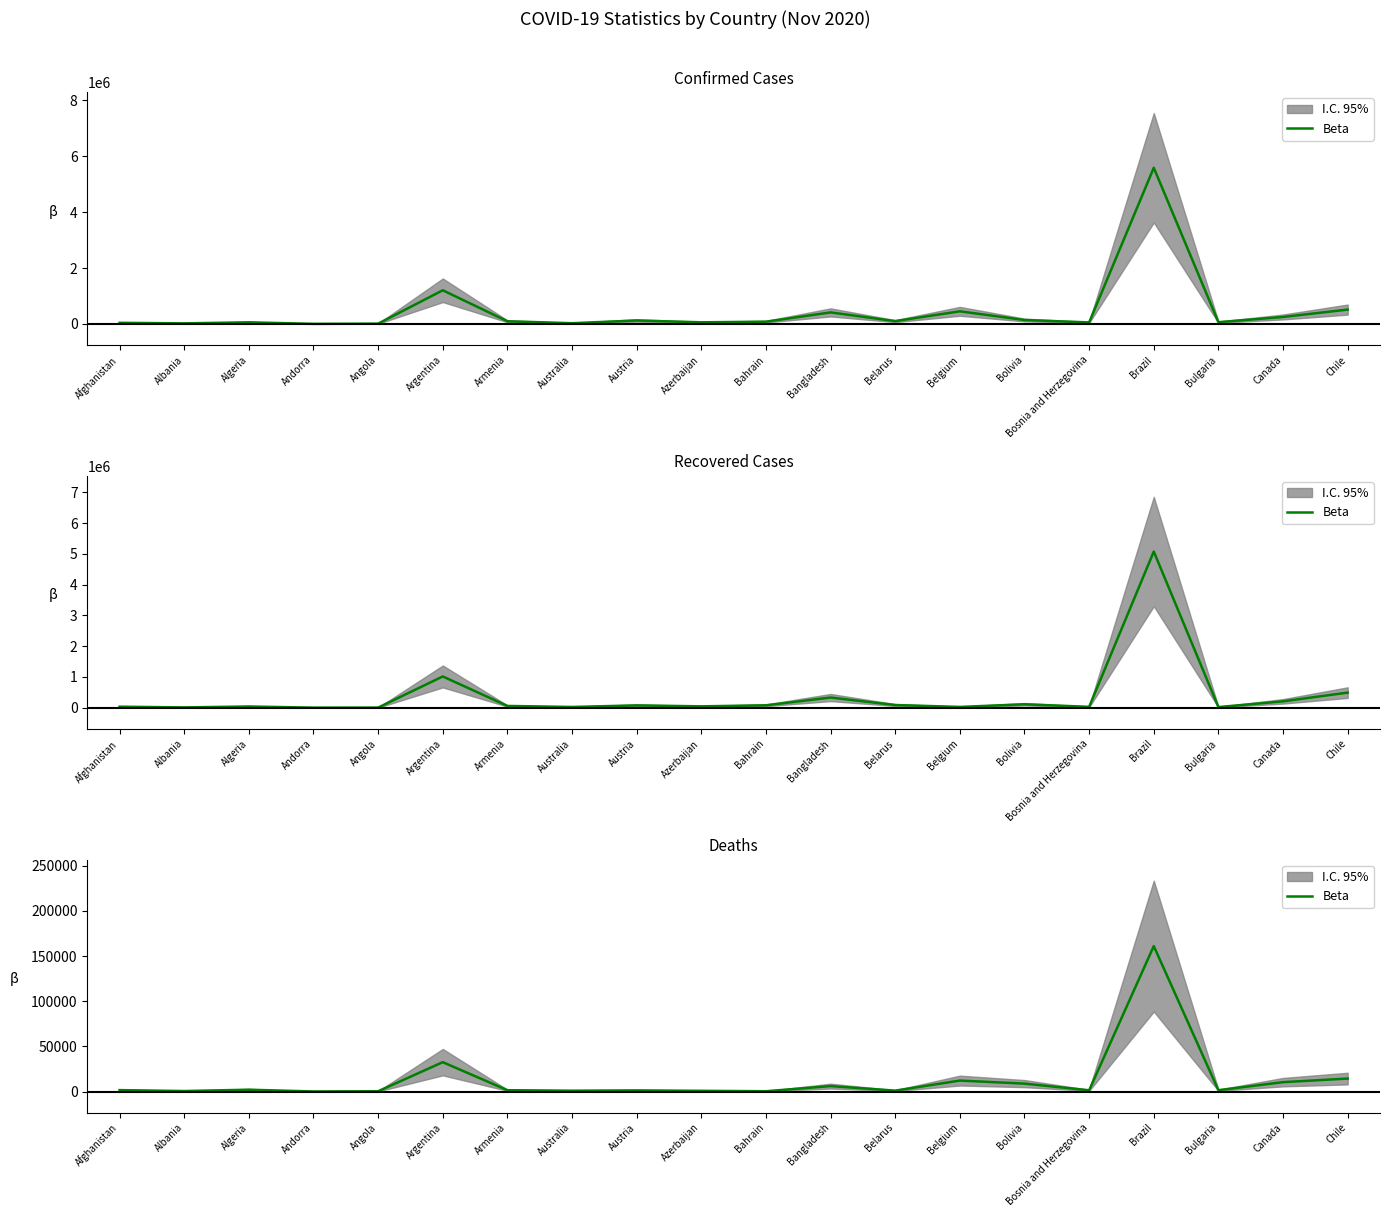

What is the average value?

12910